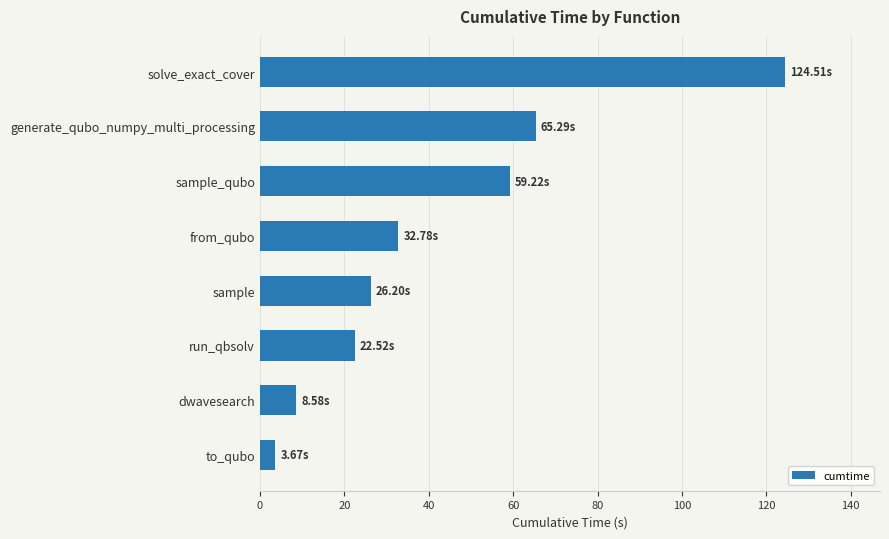

What is the difference between the maximum and minimum values?

120.8